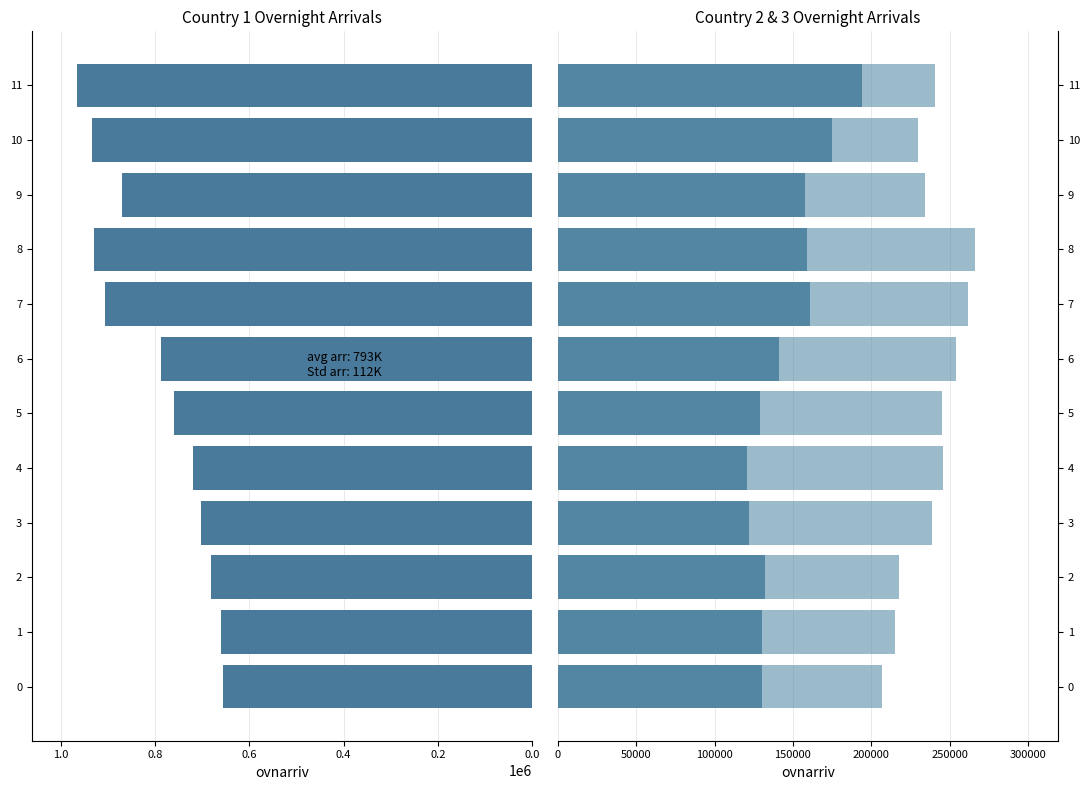

What is the approximate value of Country 2 at 11, to the nearest 100?

194000